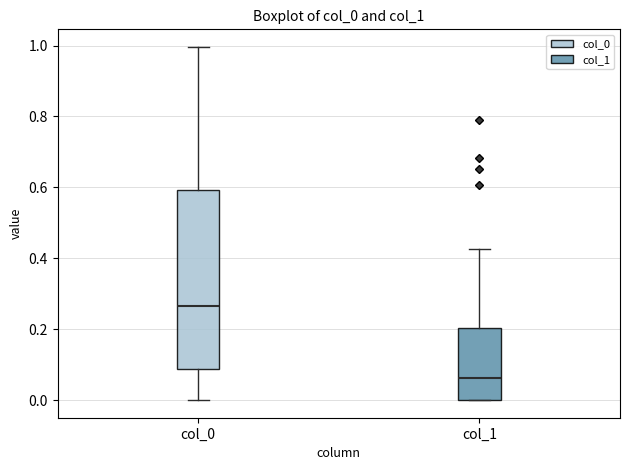

Reading left to right, transcribe this box plot: for each box, give where its median line is, the range the box spans, and where its two whiskers end, as read against the y-axis. The values are not printed on the chart, so give them approximately, as read against the axis.

col_0: median 0.26, box 0.08 to 0.60, whiskers 0.00 to 1.00
col_1: median 0.06, box 0.00 to 0.20, whiskers 0.00 to 0.42